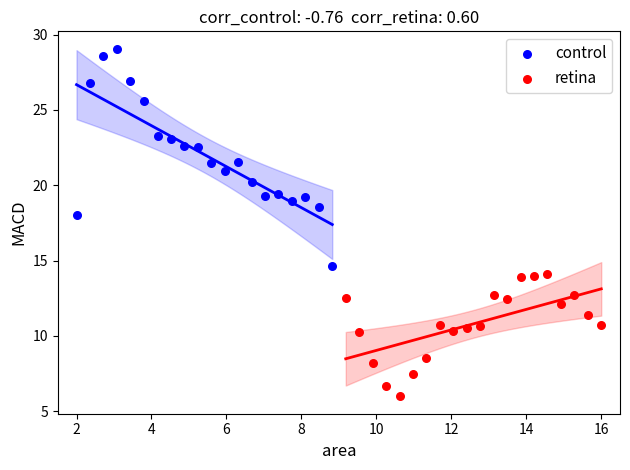

Which series reaches the maximum Y coordinate?

control